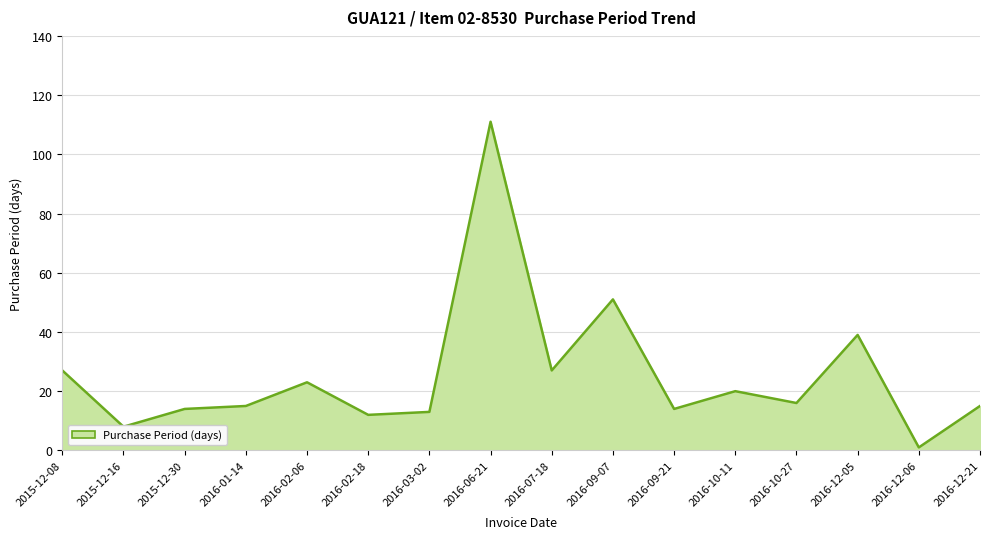

How many values are below 16?

8